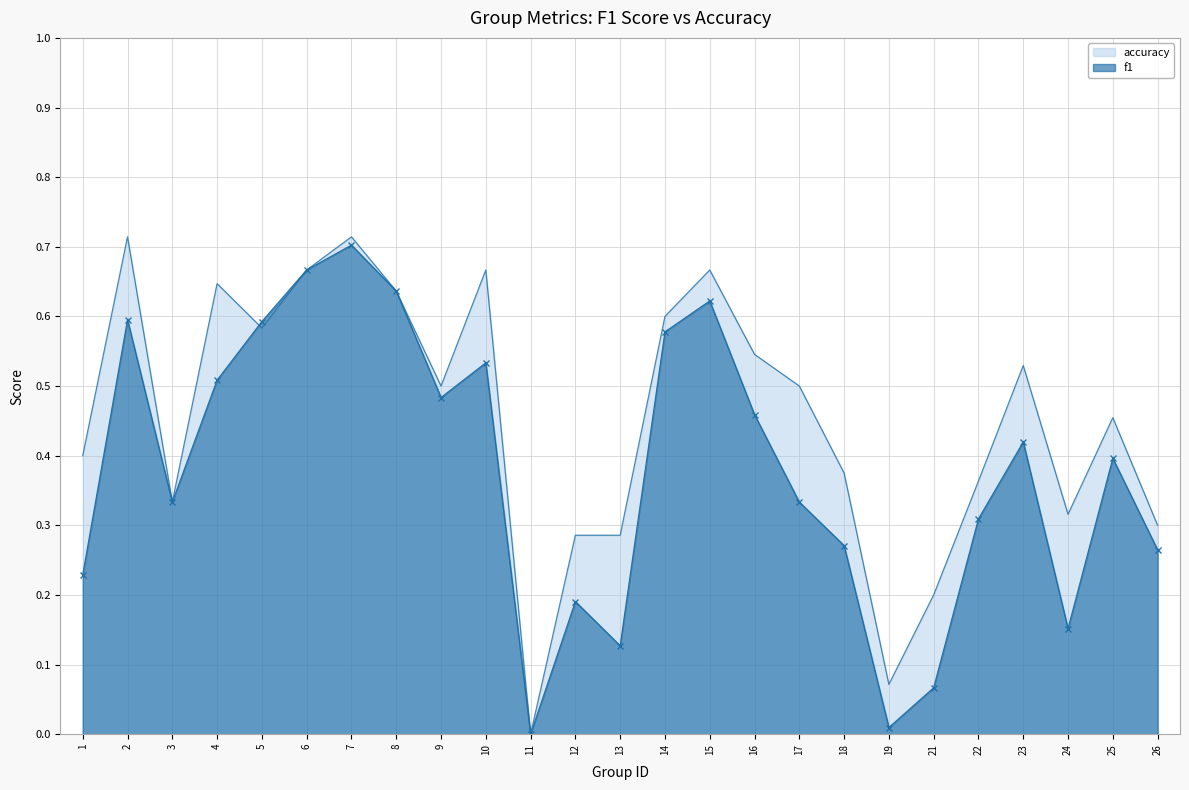

Which series changed the most between 5 and 12?

f1